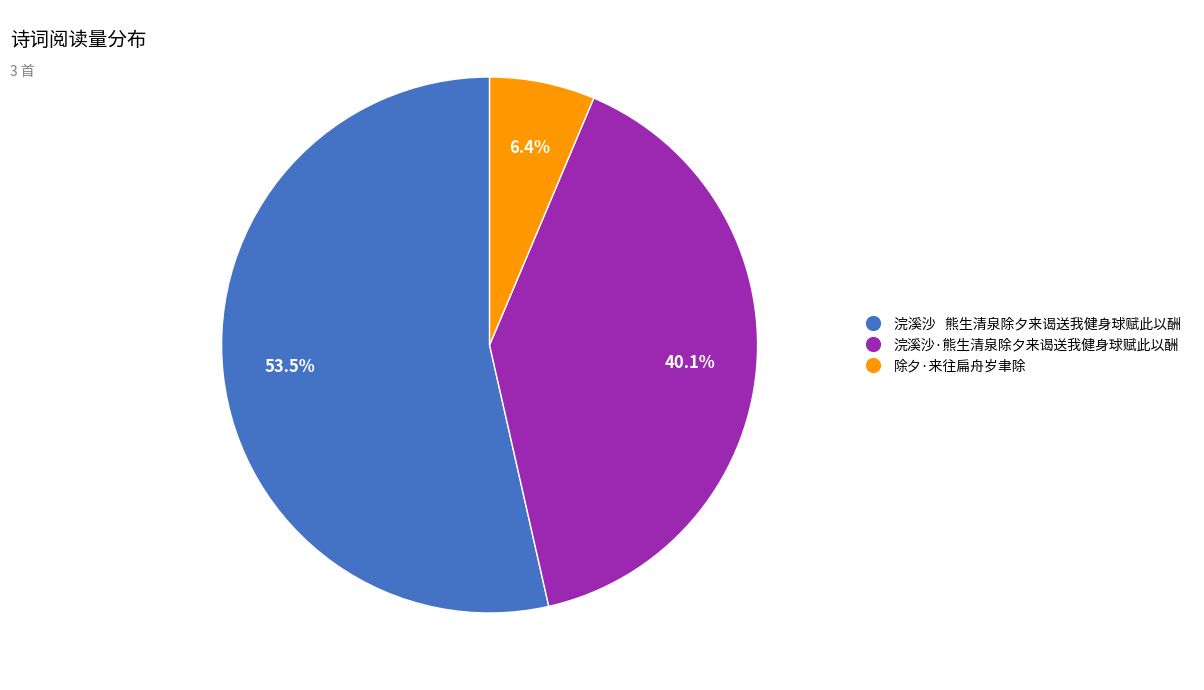

What portion of the pie excludes 除夕·来往扁舟岁聿除?

93.6%